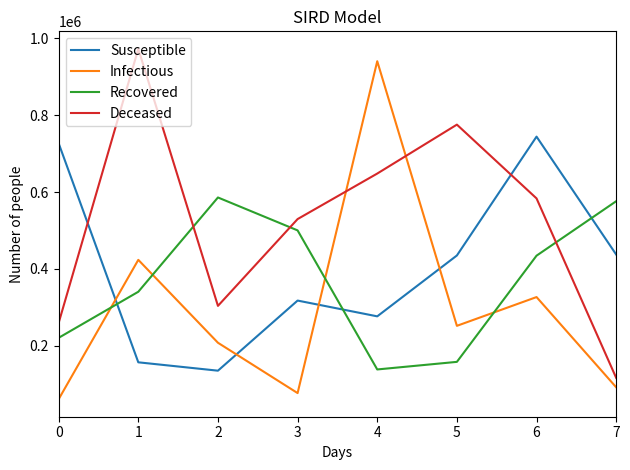

True or false: Susceptible and Recovered intersect in this chart.

True